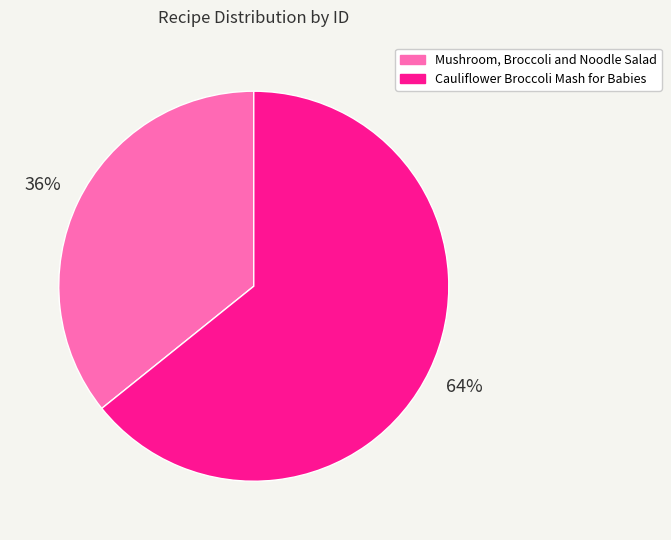

Is it true that Mushroom, Broccoli and Noodle Salad is 50% of the pie?

False